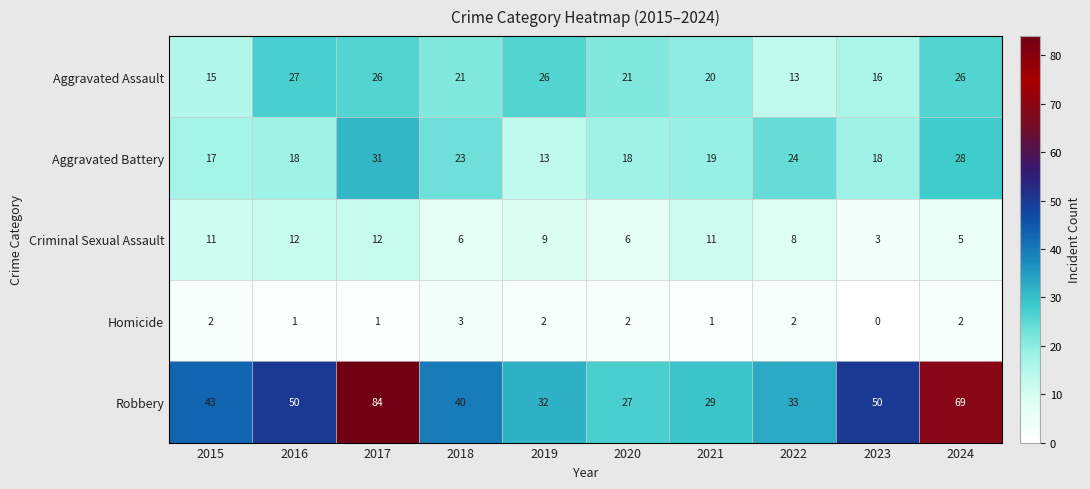

The value of Robbery at 2020 is 19. True or false?

False